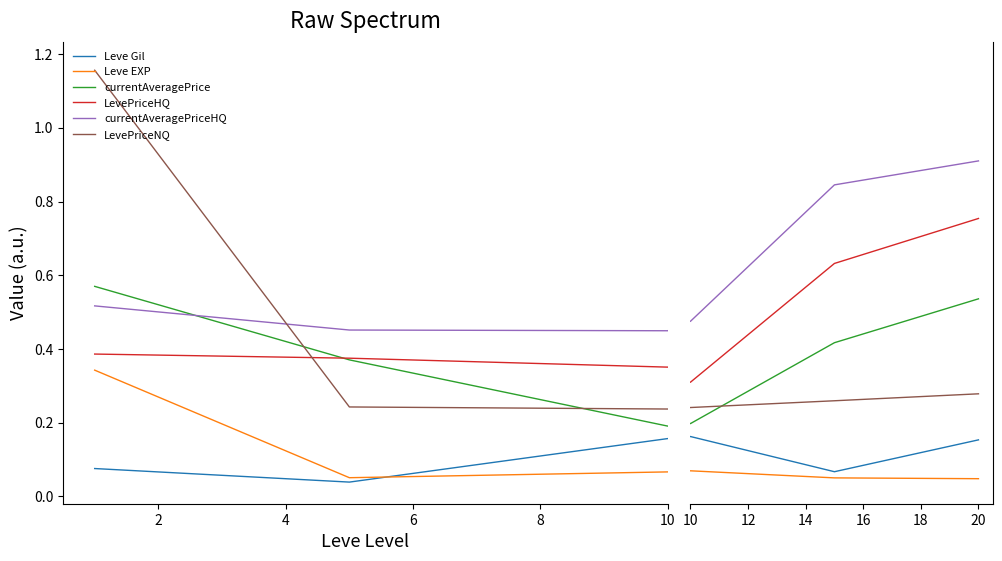

How many lines are shown in the chart?

6